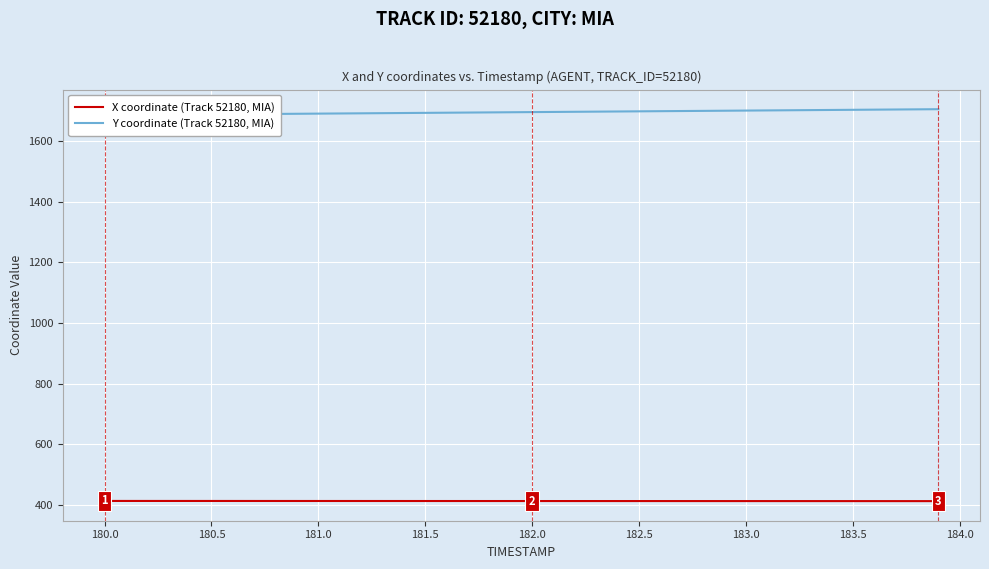

Count the number of categories in the chart.

40